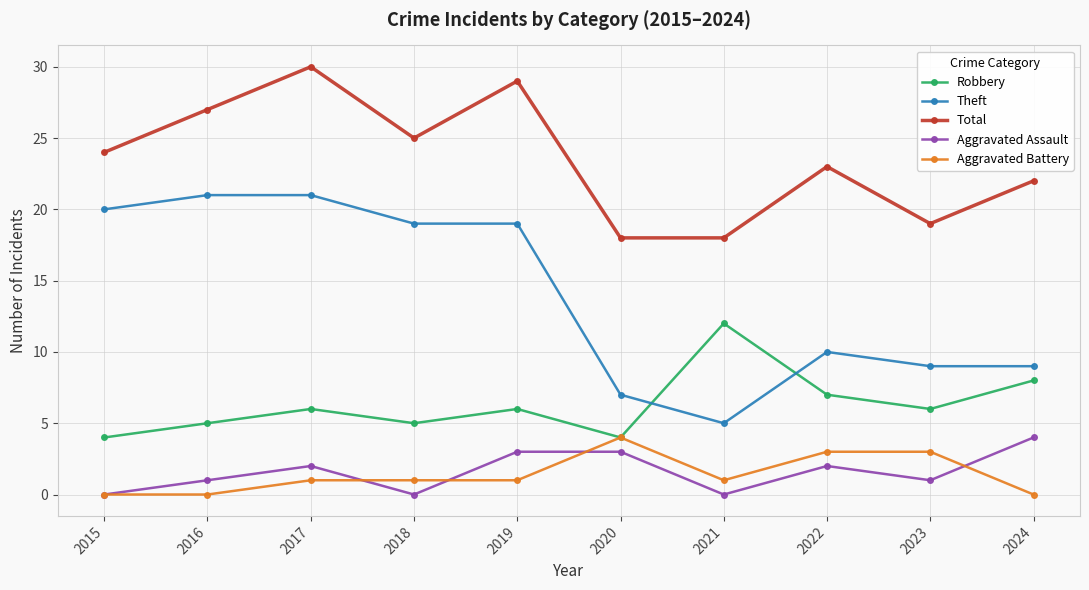

What is the spread (max minus min) of values at 2017?

29